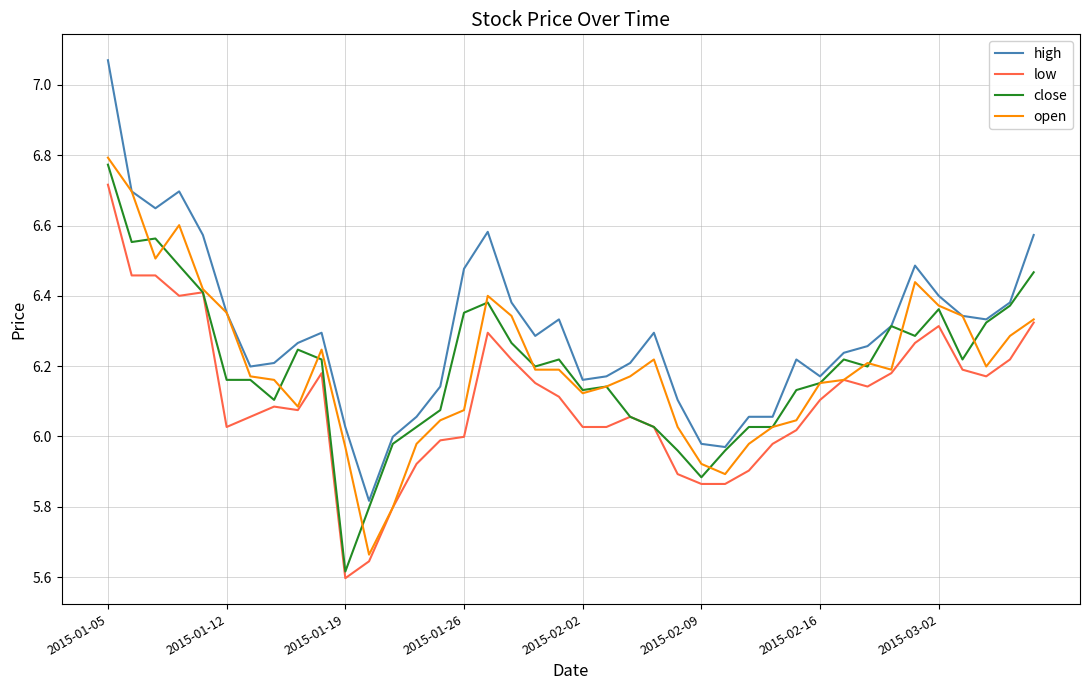

True or false: low and high cross at least once.

False